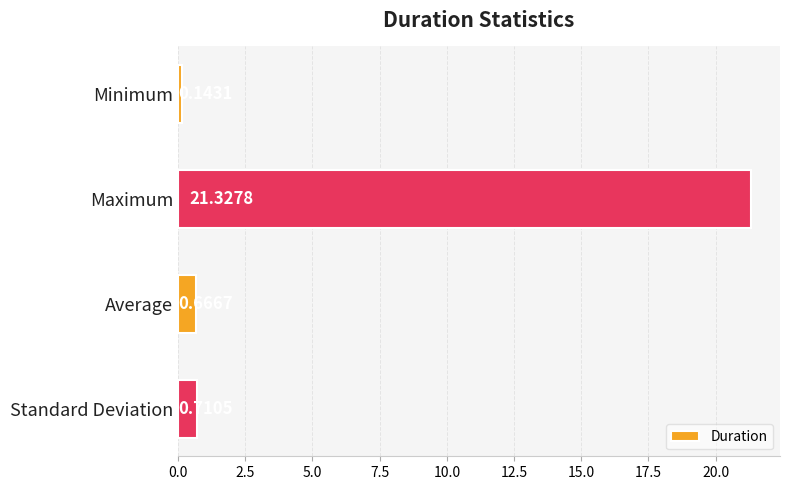

How many distinct data groups are displayed?

1